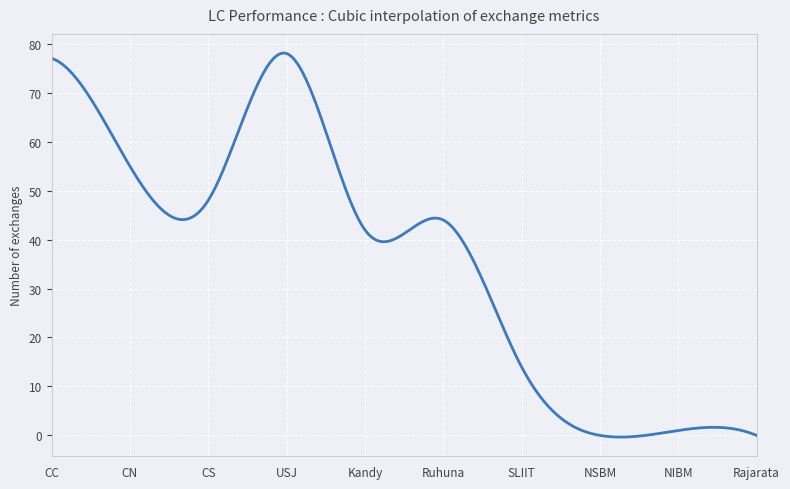

How many lines are shown in the chart?

1